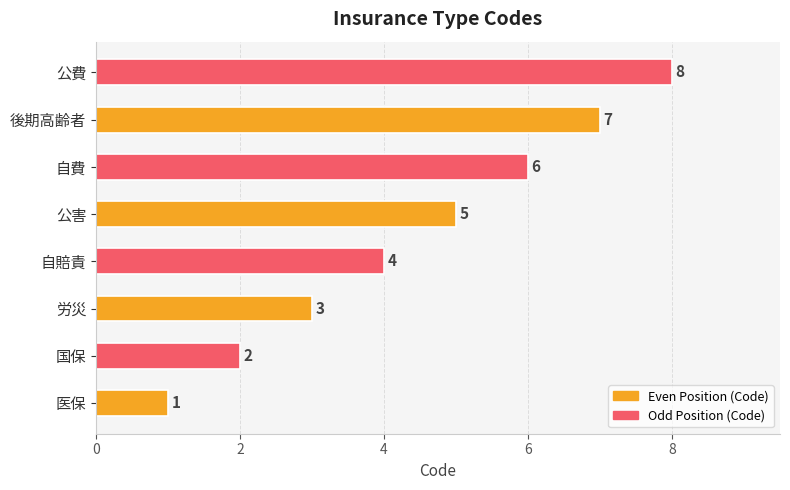

Approximately how many times larger is the value at 労災 compared to 公害?

0.6